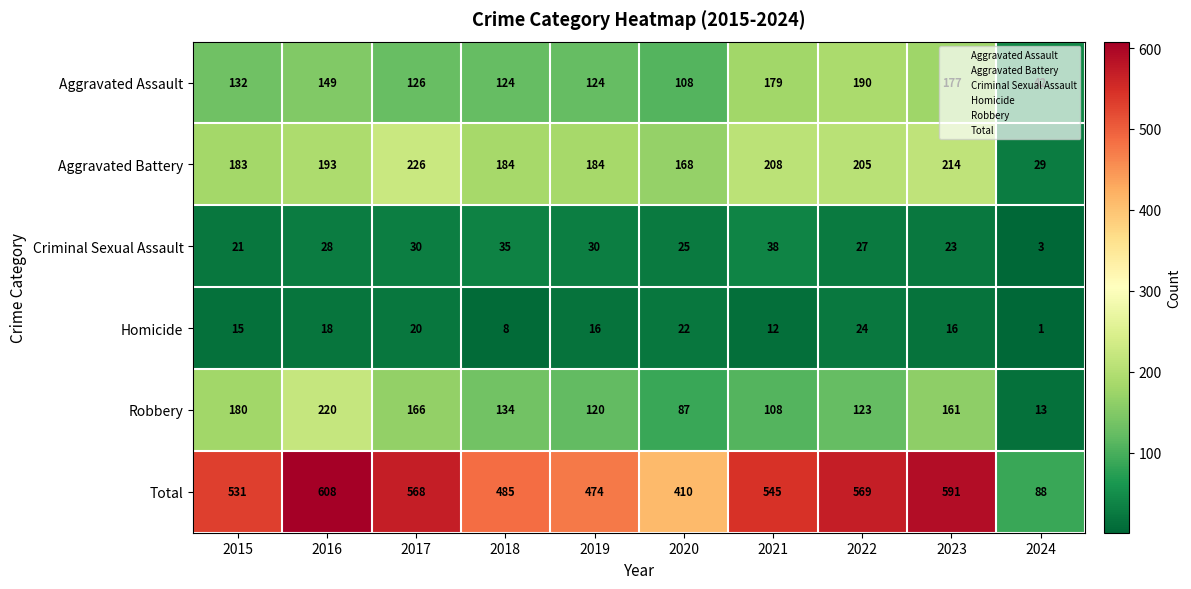

Count the number of data series in this chart.

6